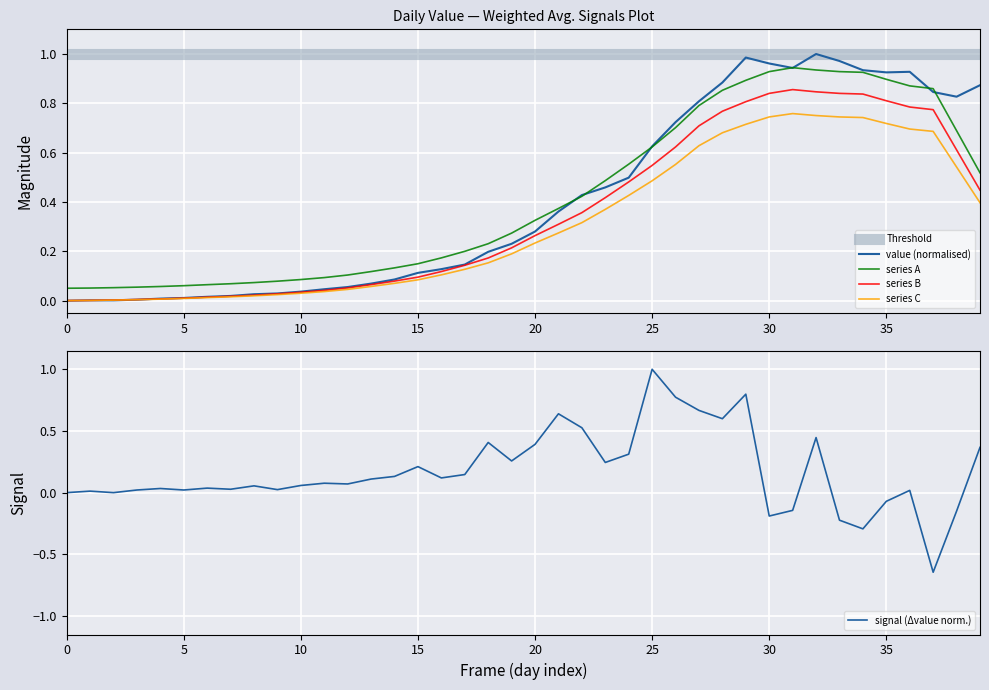

The value of series A at 35 is 1.6. True or false?

False